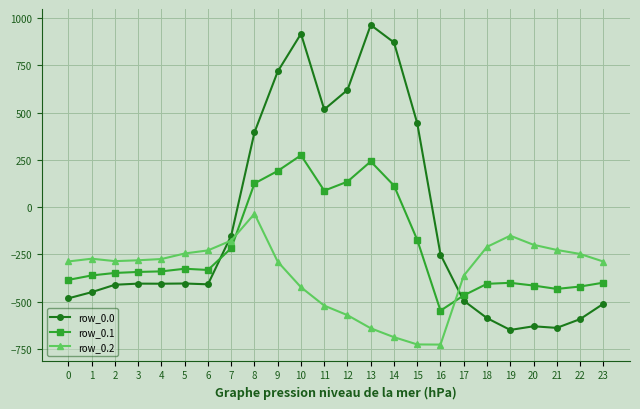

Which series has the largest range (max minus min)?

row_0.0